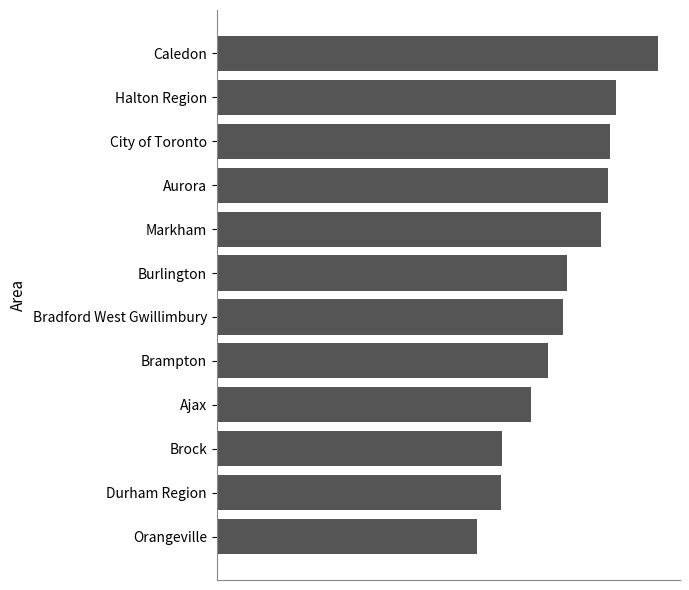

At which category does the chart reach its minimum across all series?

Orangeville